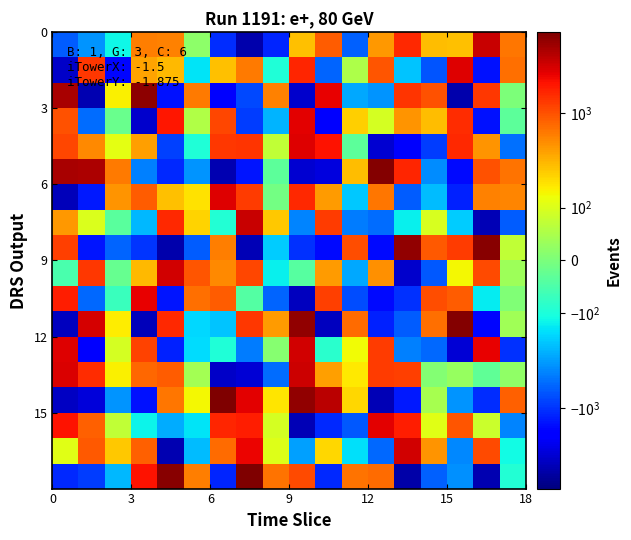

What is the smallest value displayed?

-4704.3